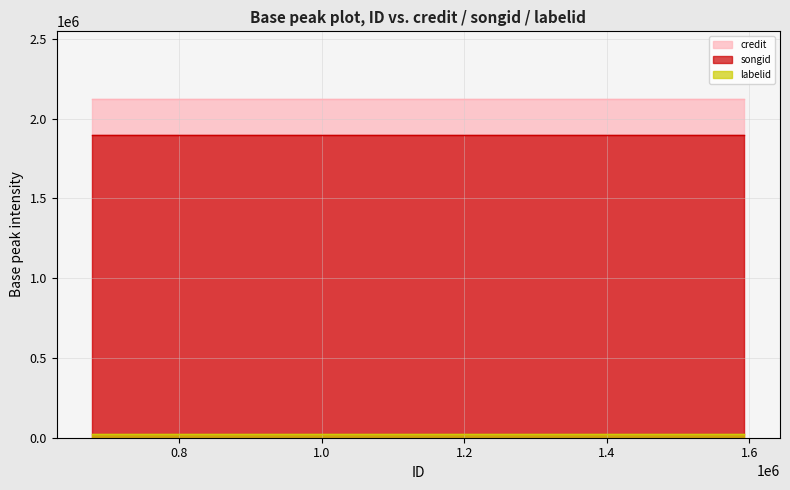

What is the total value across all series at 1593225?

4045095